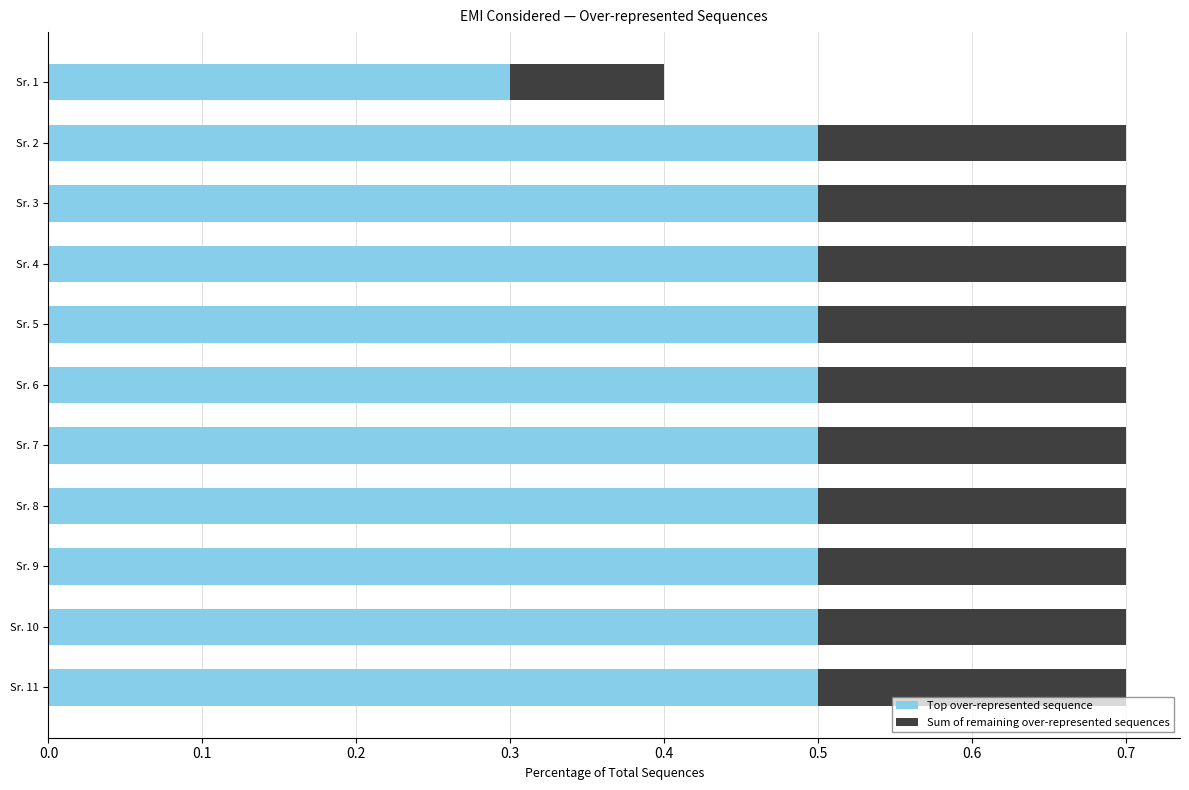

The value of Top over-represented sequence at Sr. 9 is 0.5. True or false?

True